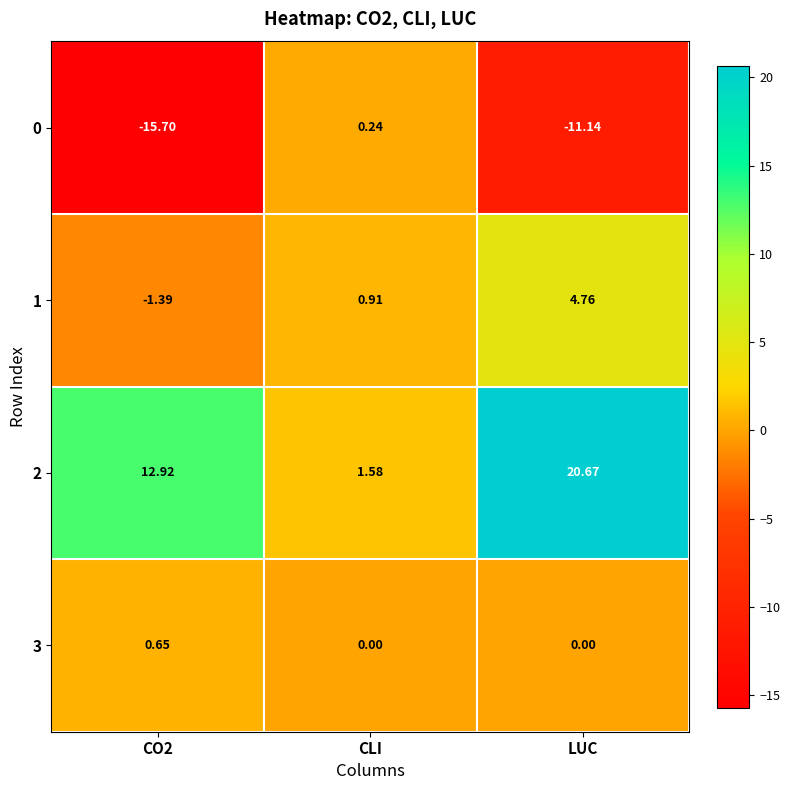

Which category has the highest value across all series?

LUC